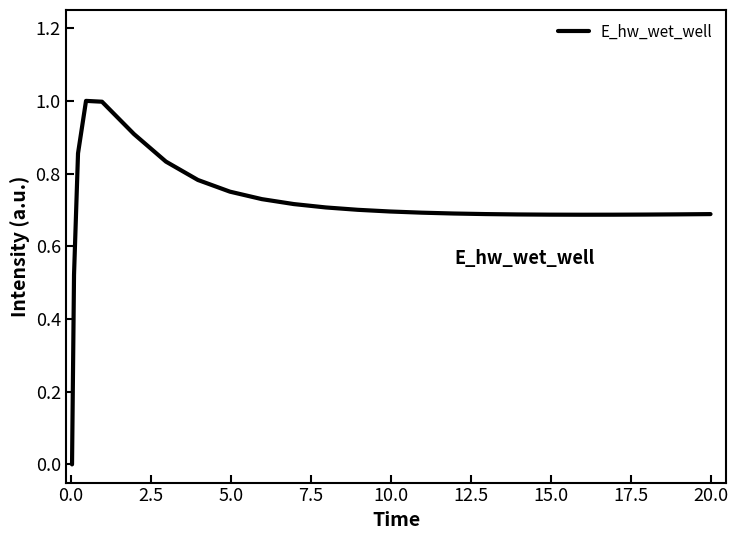

What is the difference between the maximum and minimum values?

1.0